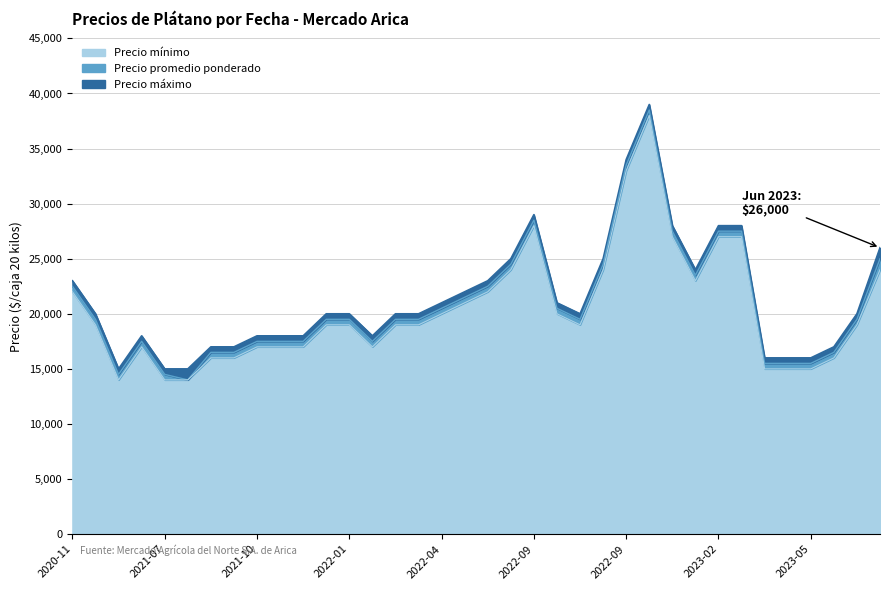

What is the label of the 31st point from the left?

2023-05